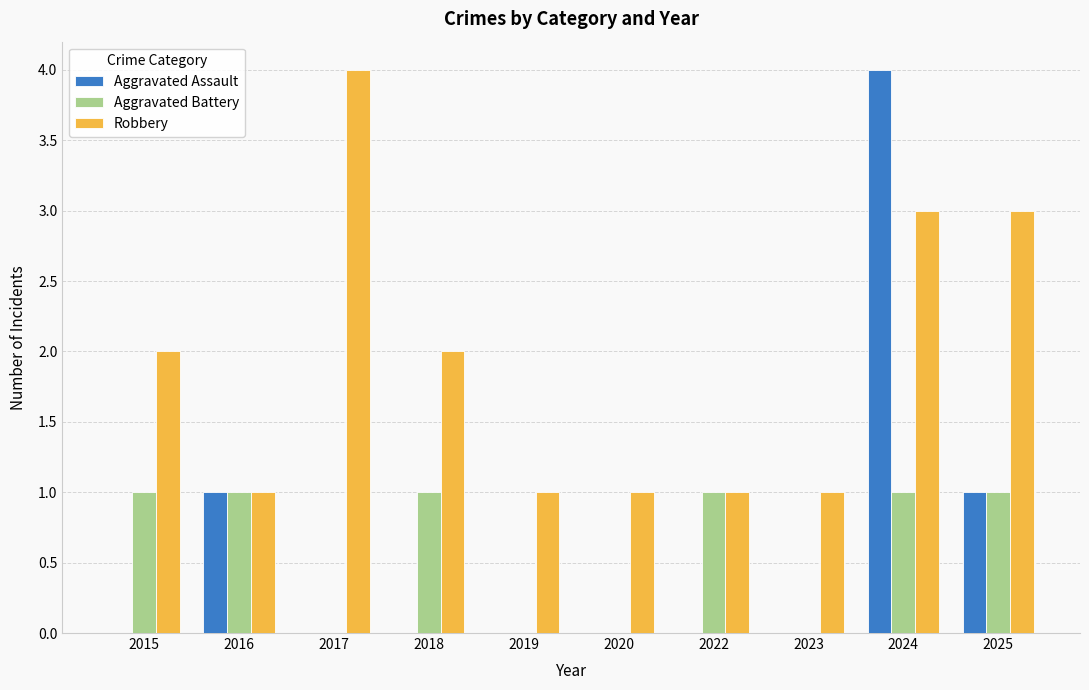

What is the sum of the Aggravated Battery values at 2016 and 2019?

1